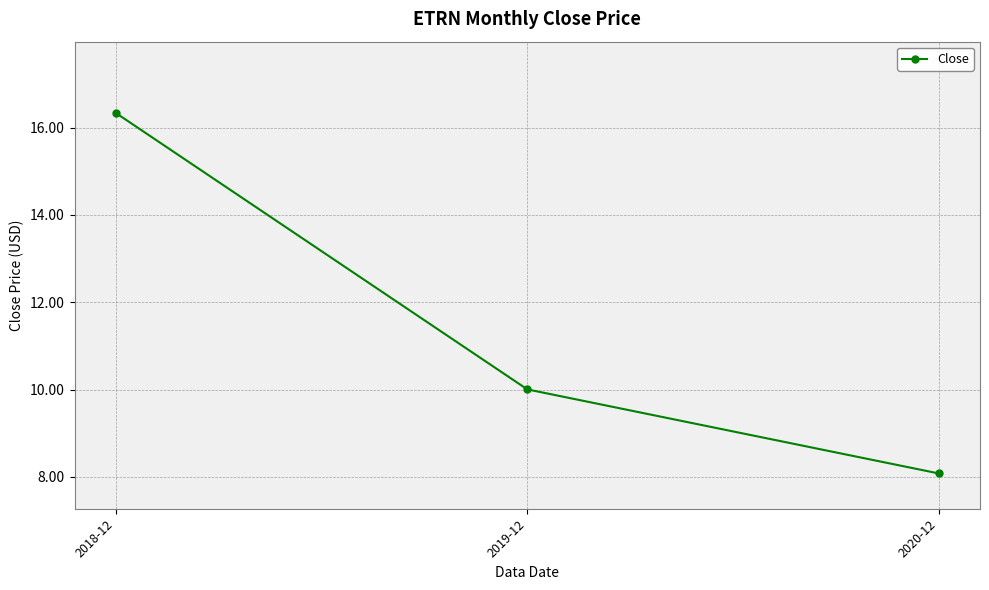

What is the label of the 3rd point from the left?

2020-12